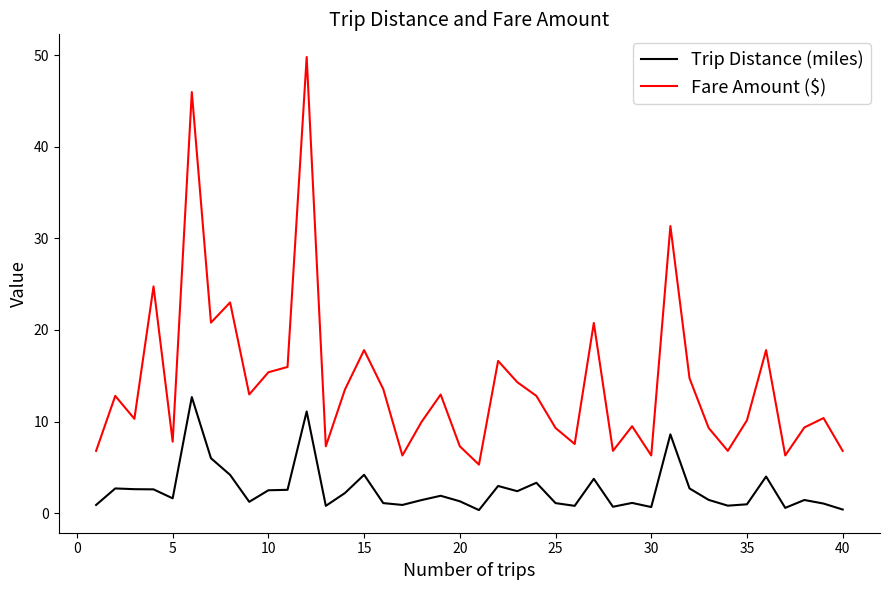

True or false: Trip Distance (miles) and Fare Amount ($) cross at least once.

False